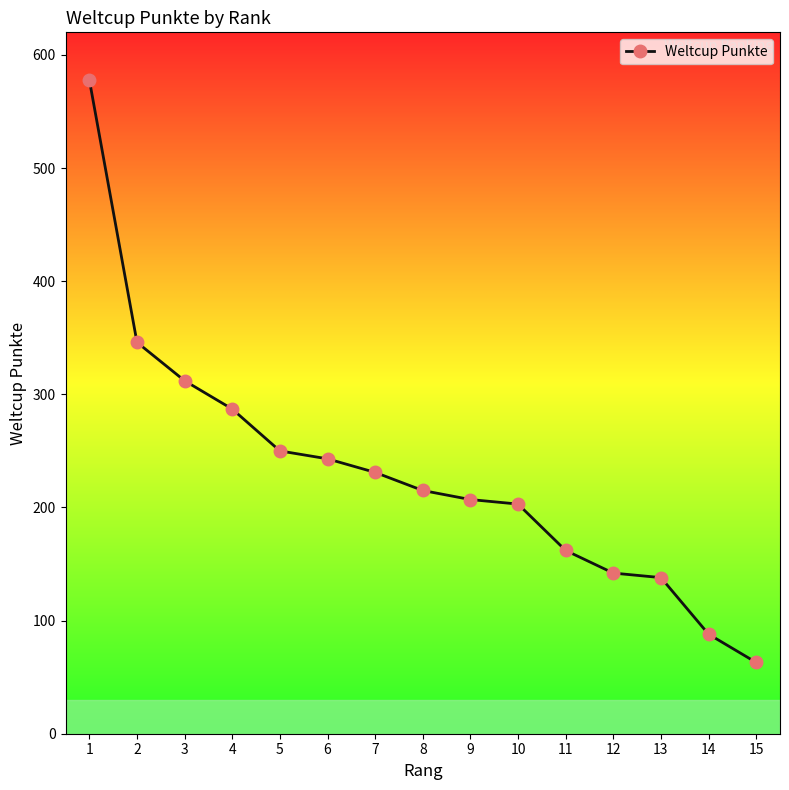

Which category has the lowest value across all series?

15